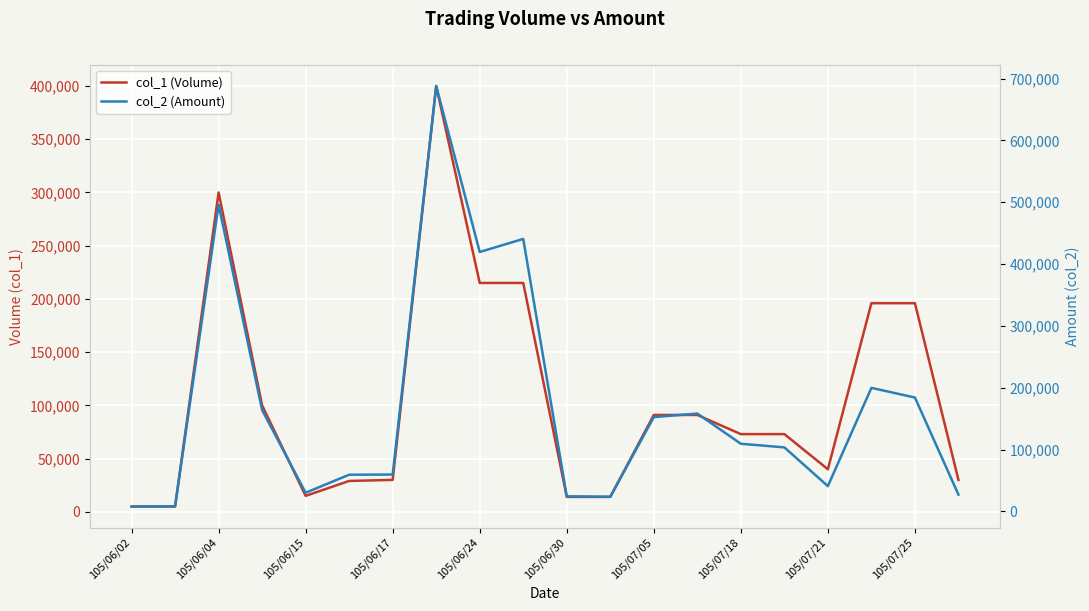

Rank the series at 105/07/05 from highest to lowest value.

col_2 (Amount), col_1 (Volume)